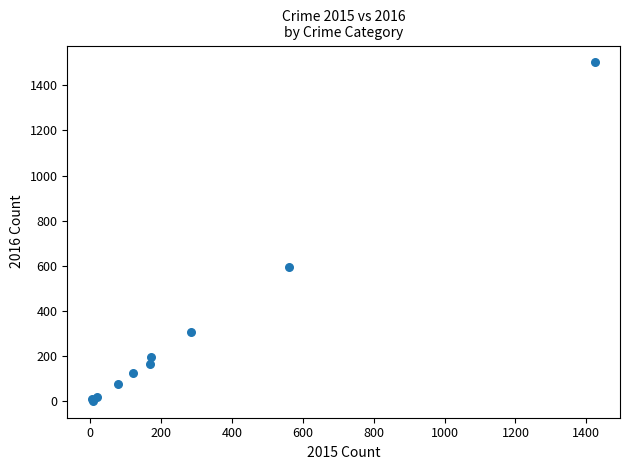

What Y value in the scatter plot is closest to 752?

594